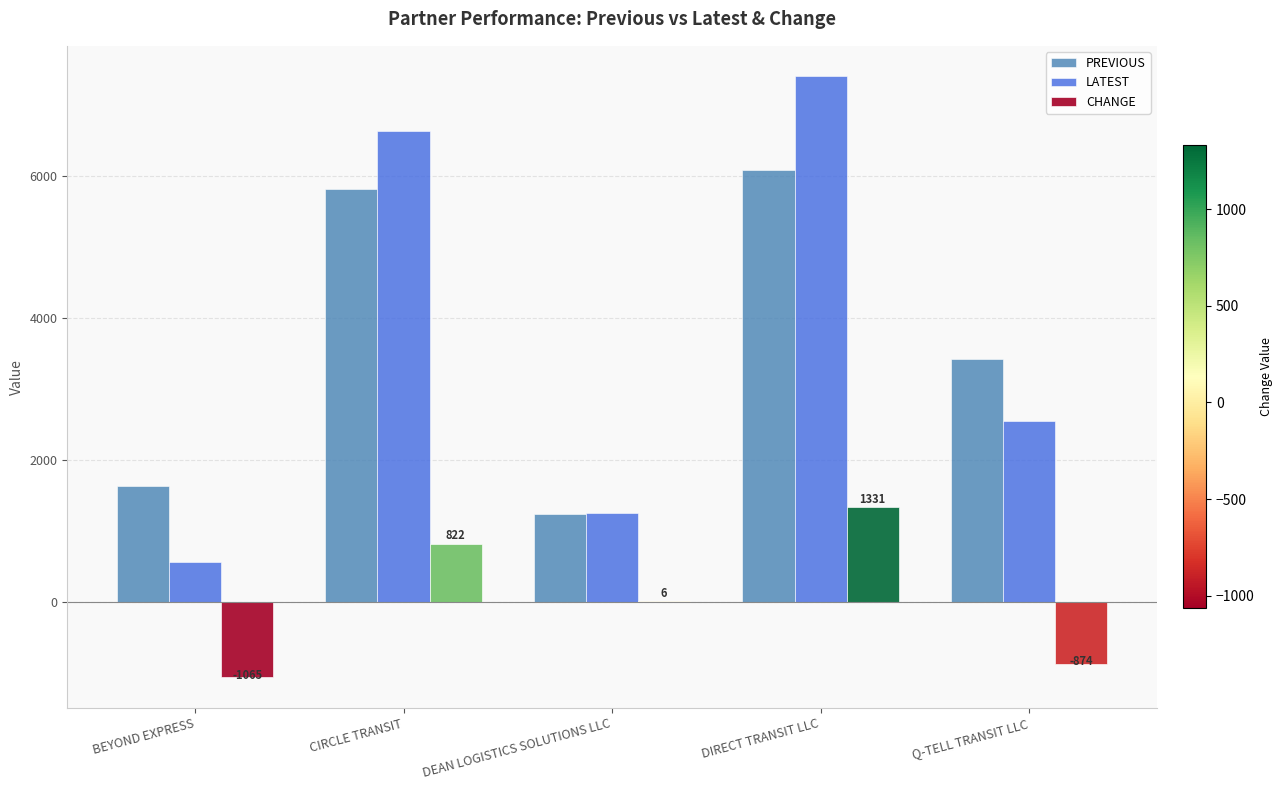

What is the maximum value for LATEST?

7408.8